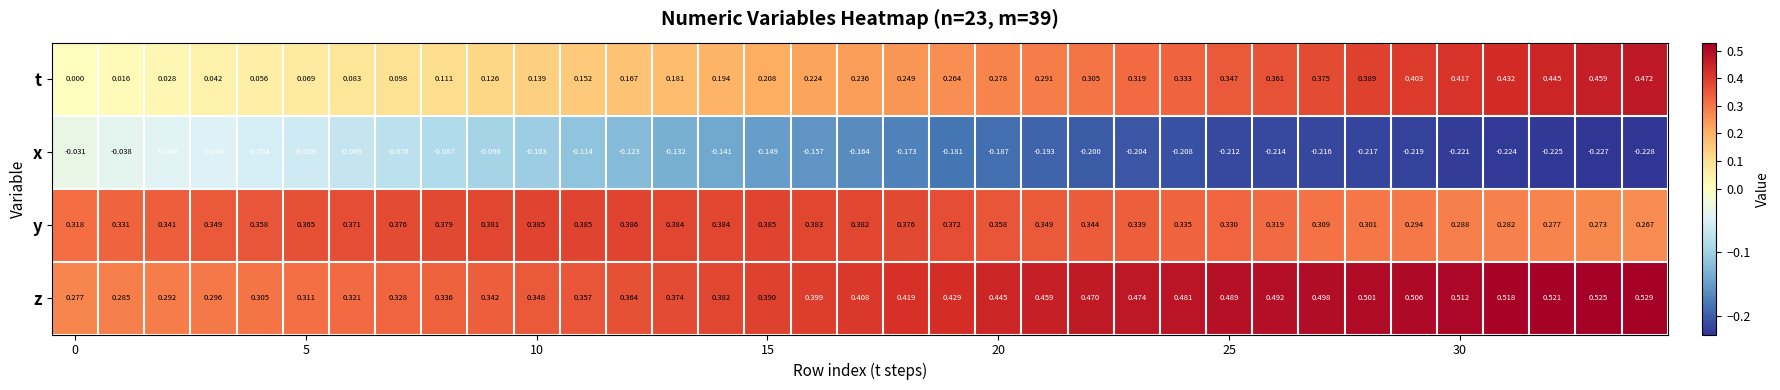

Rank the series by their maximum value, from lowest to highest.

x, y, t, z